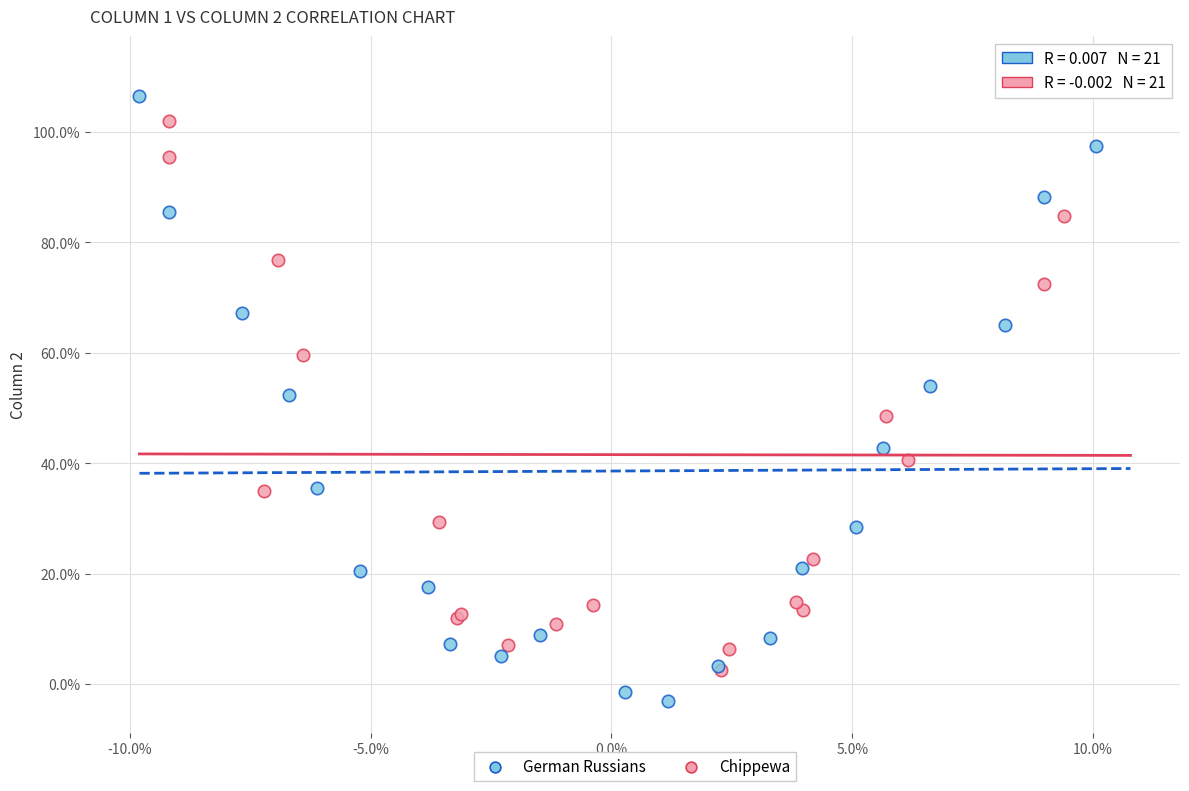

Which series contains the lowest Y value?

German Russians